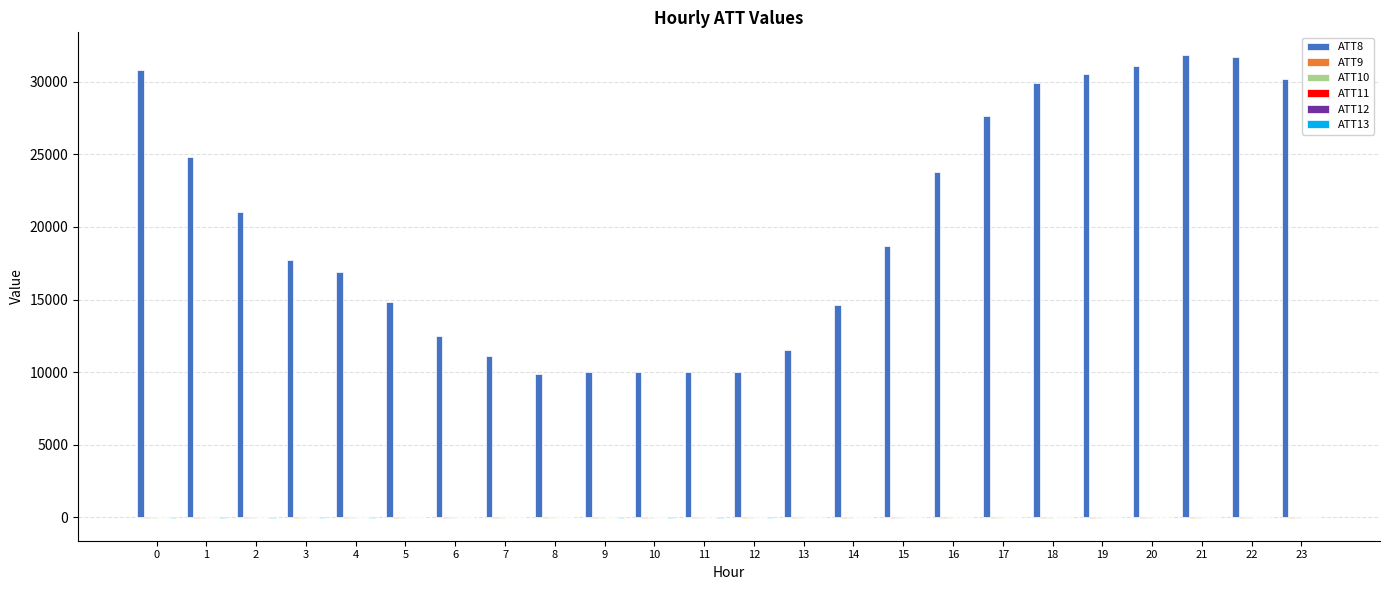

What is the maximum value shown in the chart?

31800.0